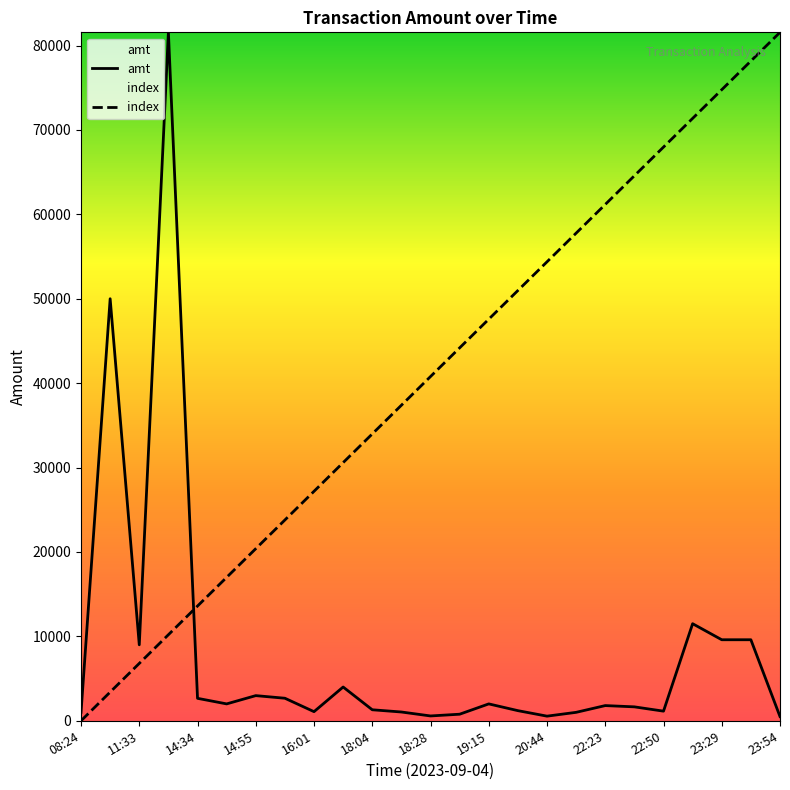

What is the sum of all index values?

1019536.8